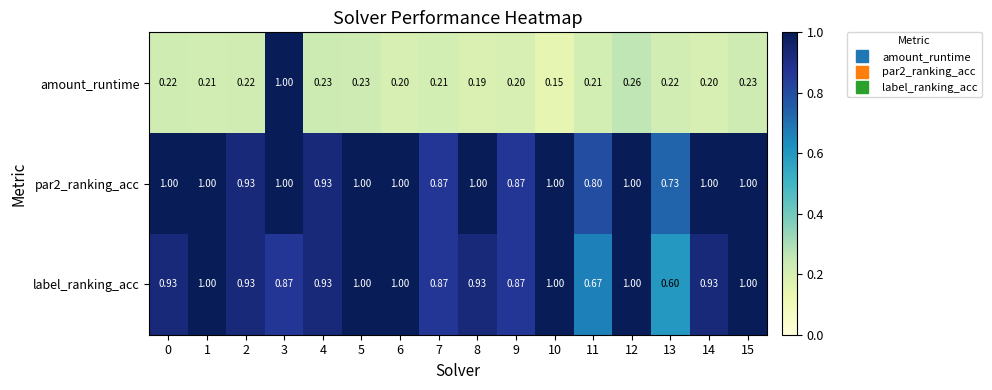

Is the value of amount_runtime at 0 greater than the value of par2_ranking_acc at 13?

No